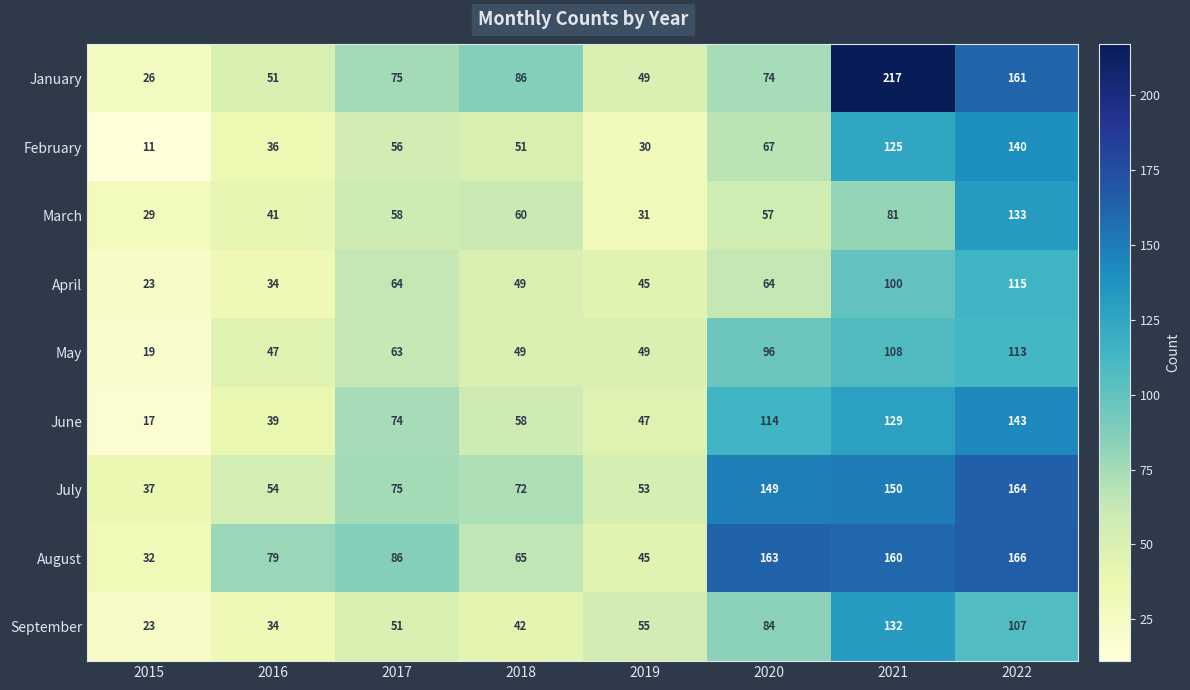

Which series has the widest spread of values?

January